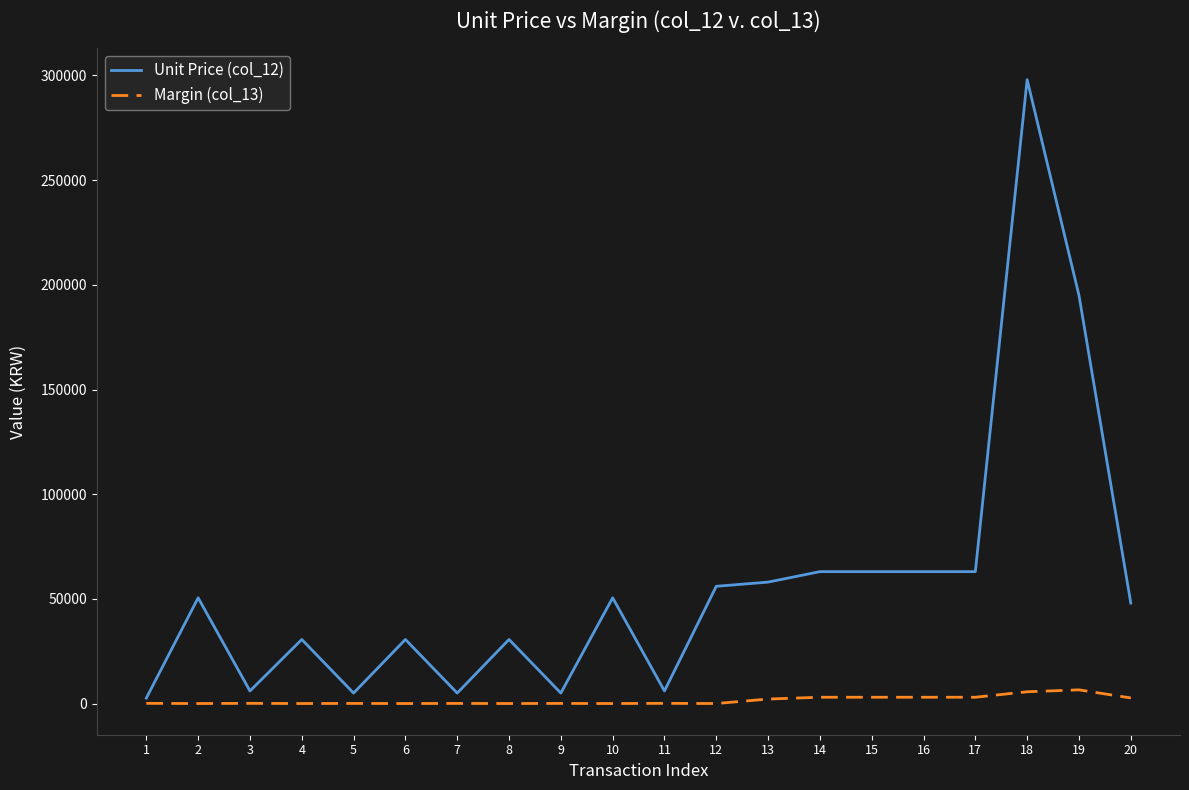

Is the value of Unit Price (col_12) at 18 greater than the value of Margin (col_13) at 9?

Yes